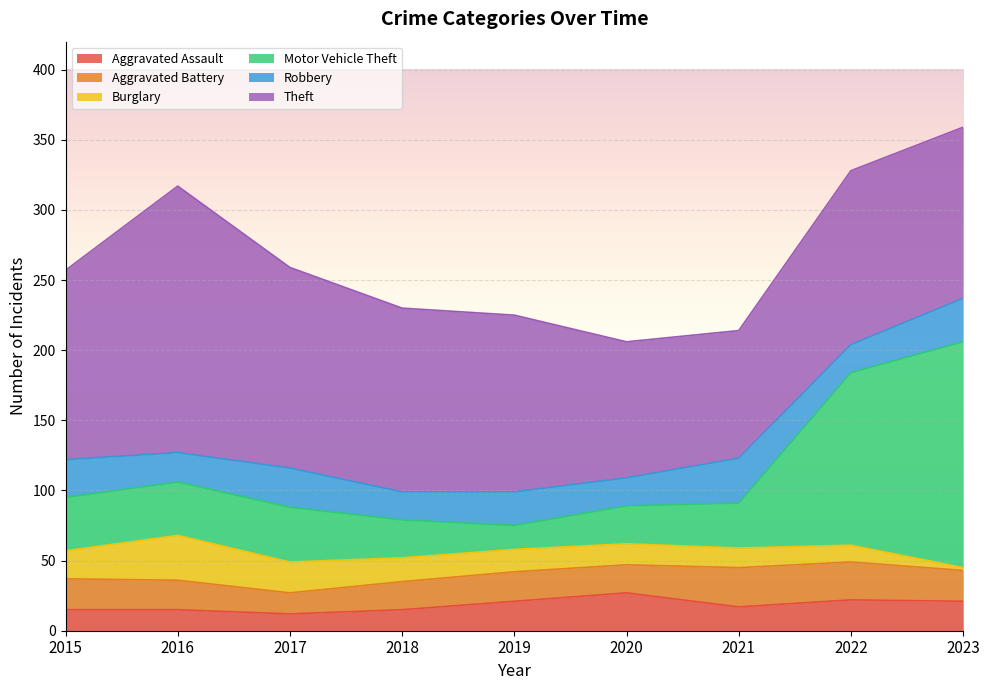

How many intersections are there between Motor Vehicle Theft and Theft?

1